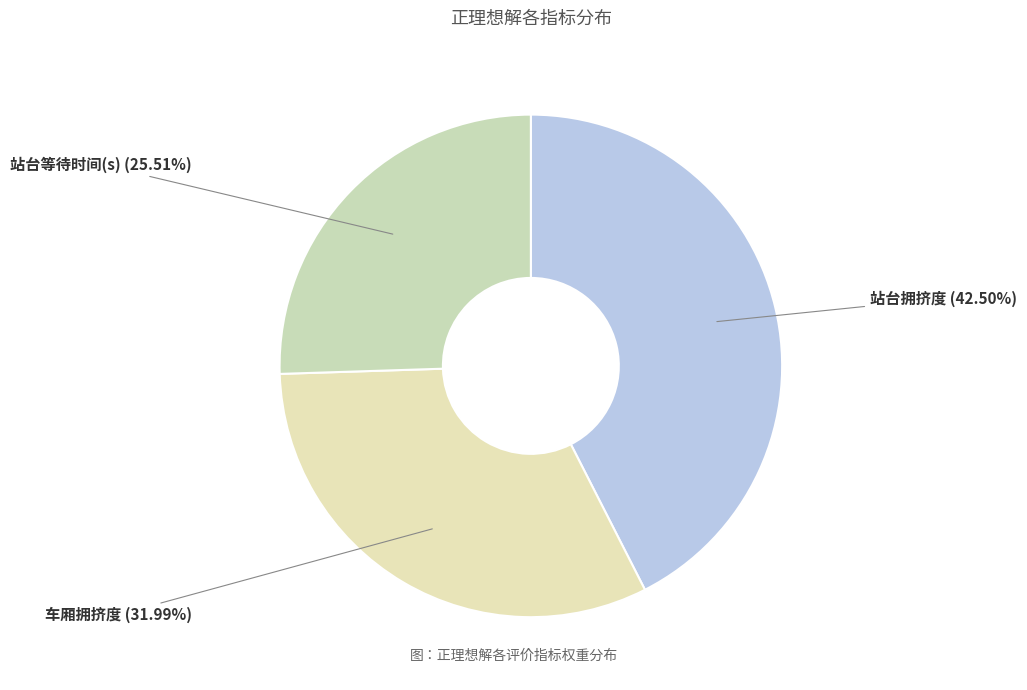

What is the total percentage of 站台拥挤度 and 站台等待时间(s)?

68.0%